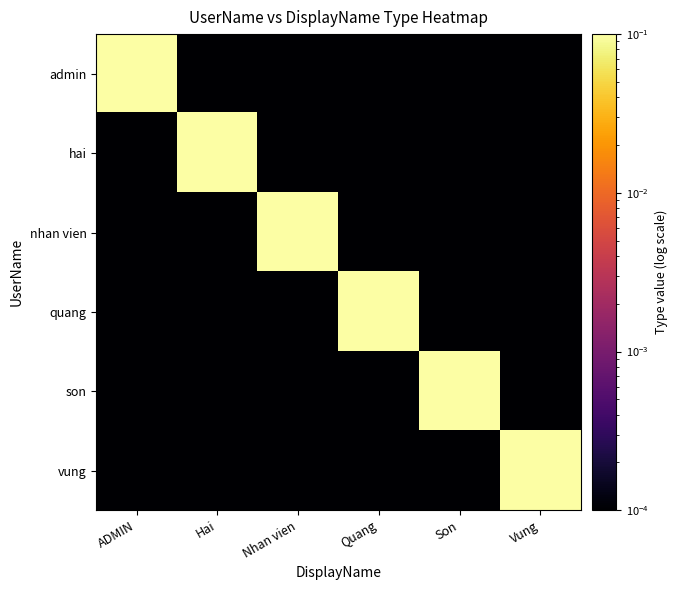

Which series has the largest range (max minus min)?

admin